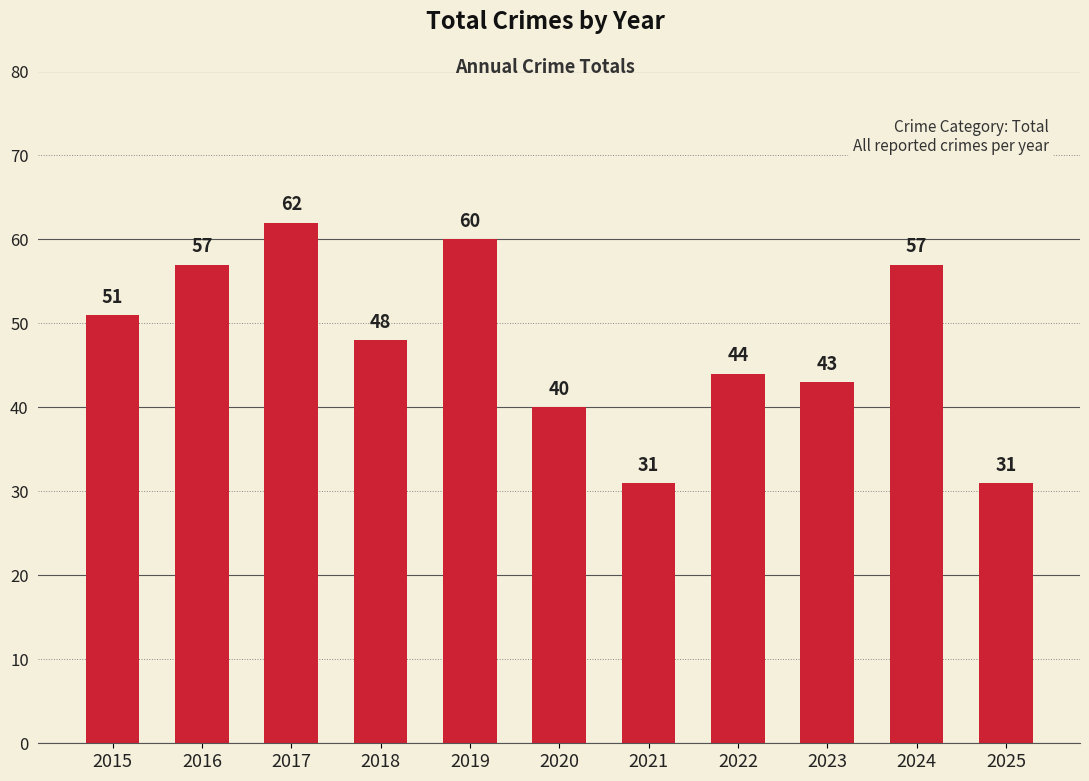

What is the value of the 6th bar from the left?

40